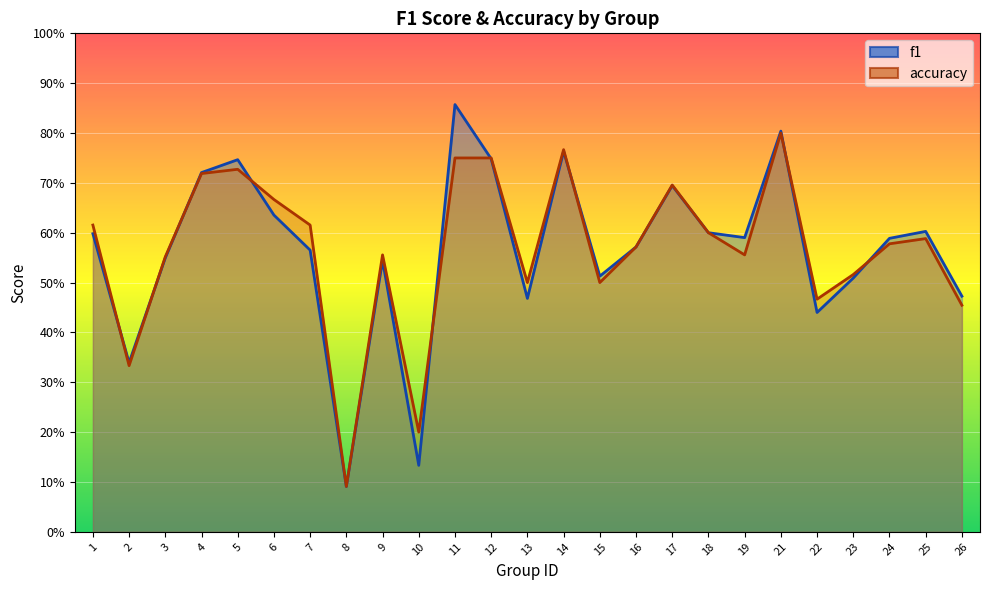

True or false: accuracy and f1 intersect in this chart.

True